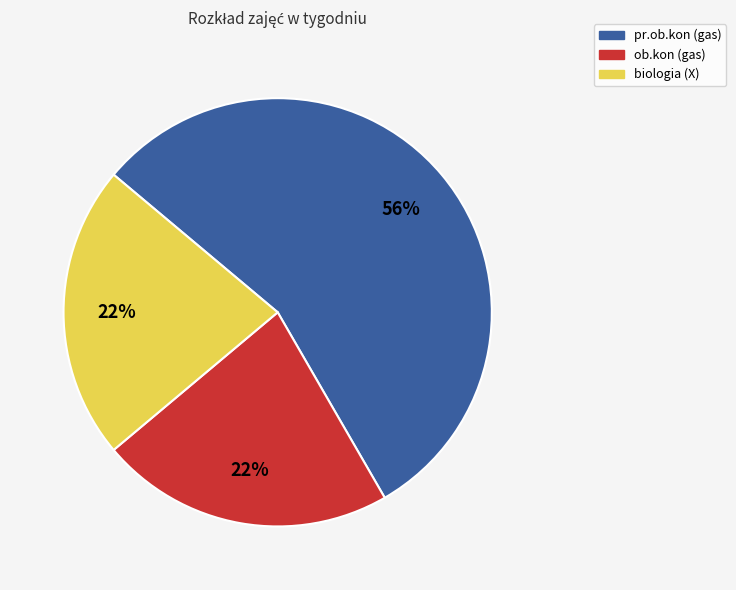

Approximately how many times larger is the value at pr.ob.kon (gas) compared to biologia (X)?

2.5